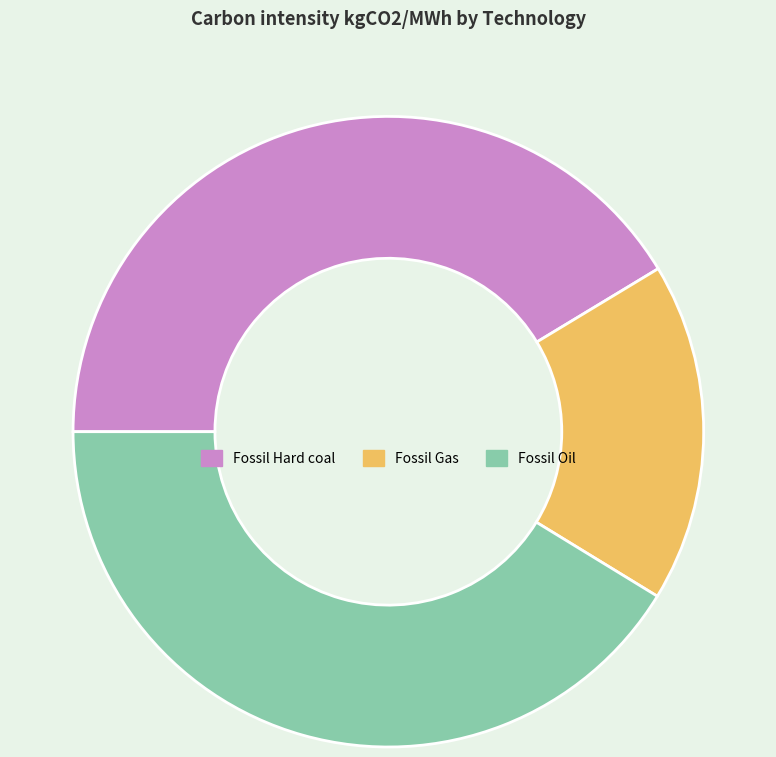

Which slice is the smallest?

Fossil Gas